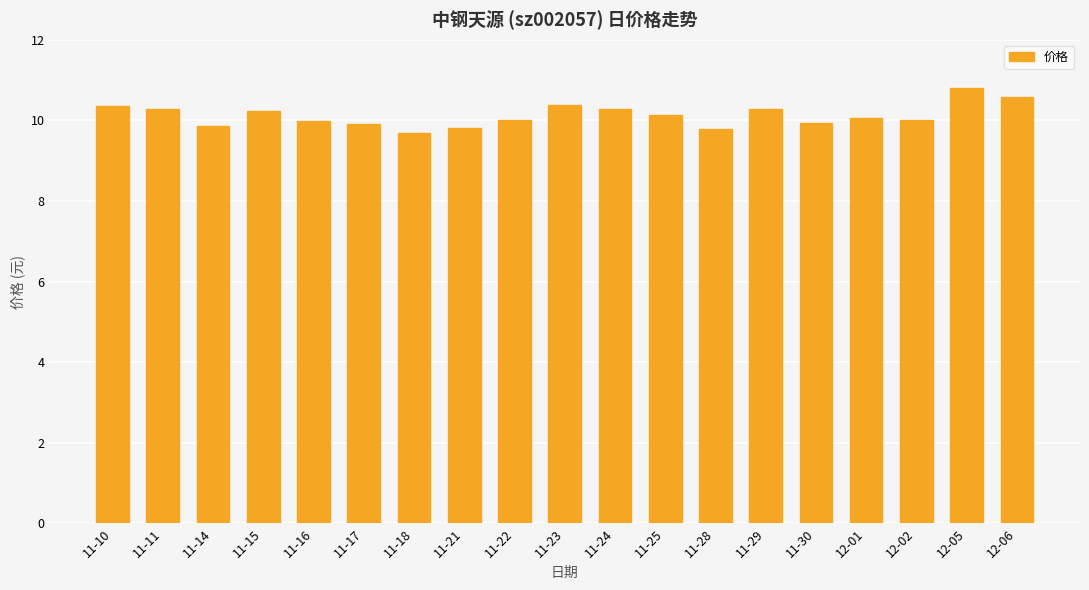

What position from the left is 11-14?

3